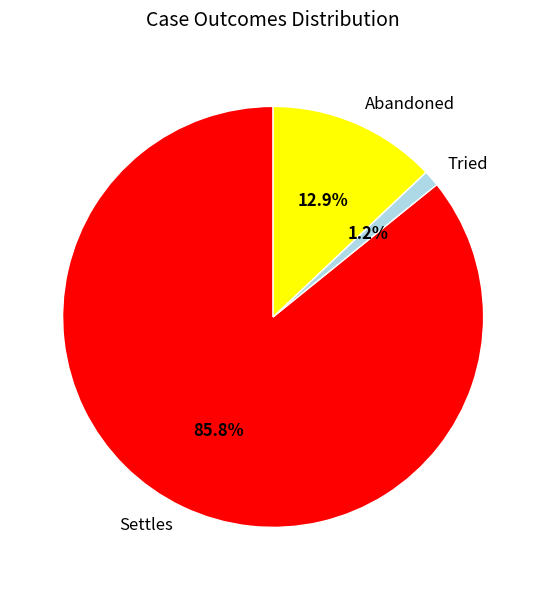

To the nearest percent, what is the combined percentage of Tried and Settles?

87%